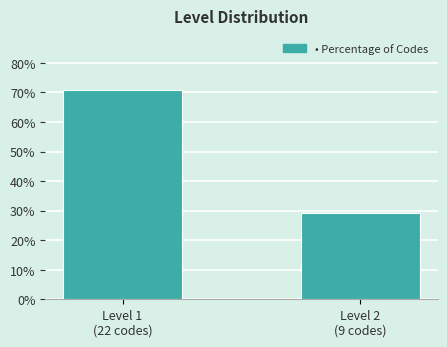

Reading left to right, list all the values displayed in this chart.

71.0	29.0